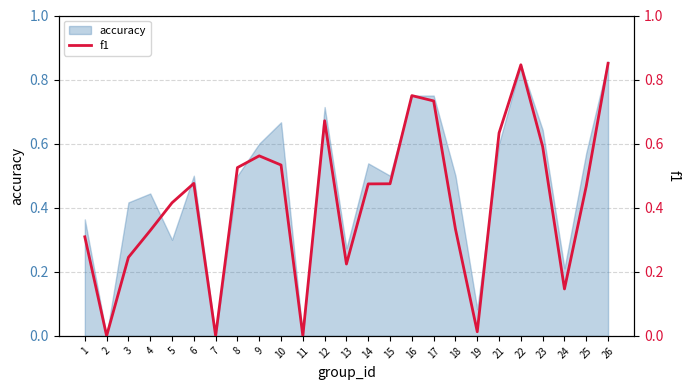

Is it true that accuracy equals 0.5 at 22?

False